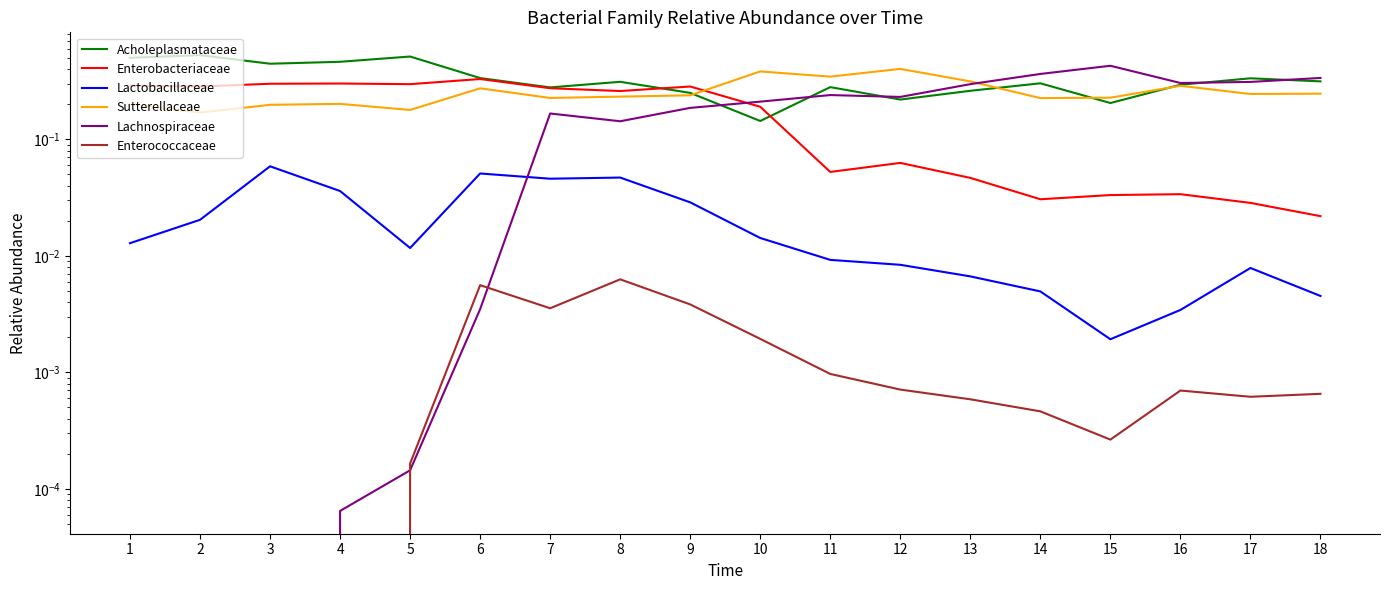

Which series has the largest total across all categories?

Acholeplasmataceae